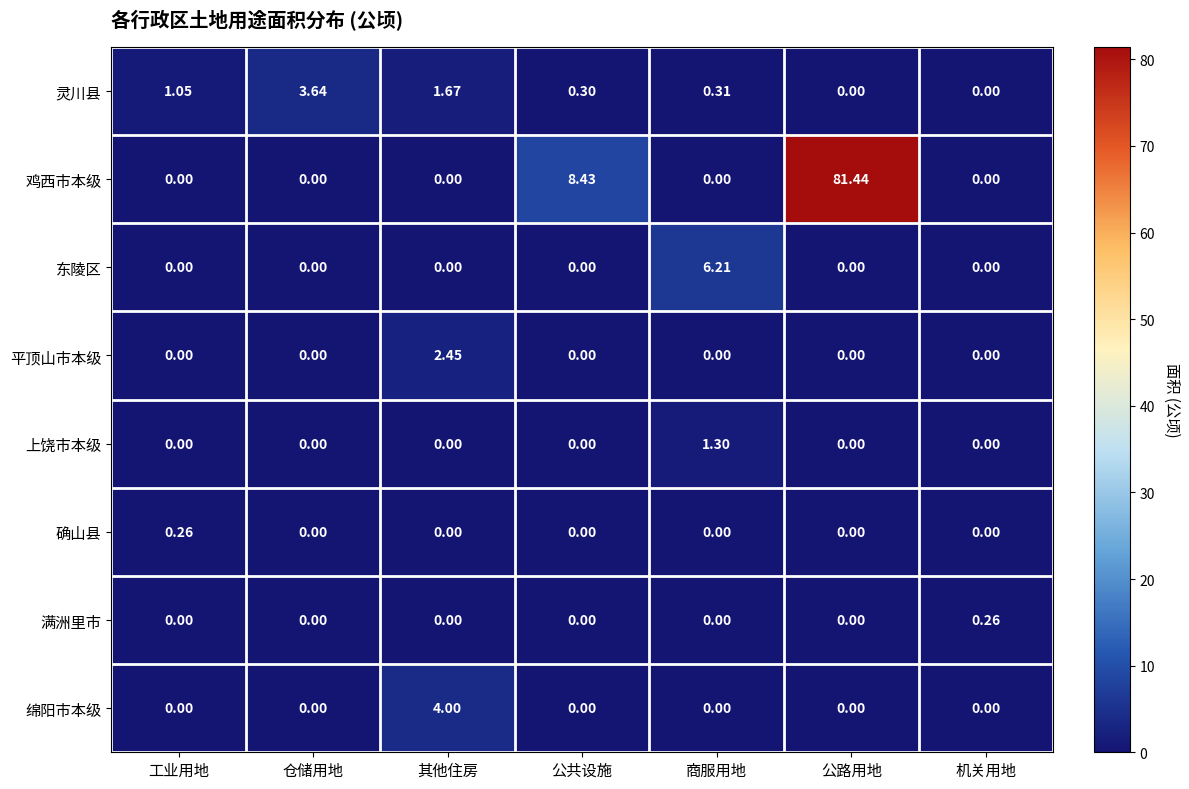

Which series has the largest total across all categories?

鸡西市本级